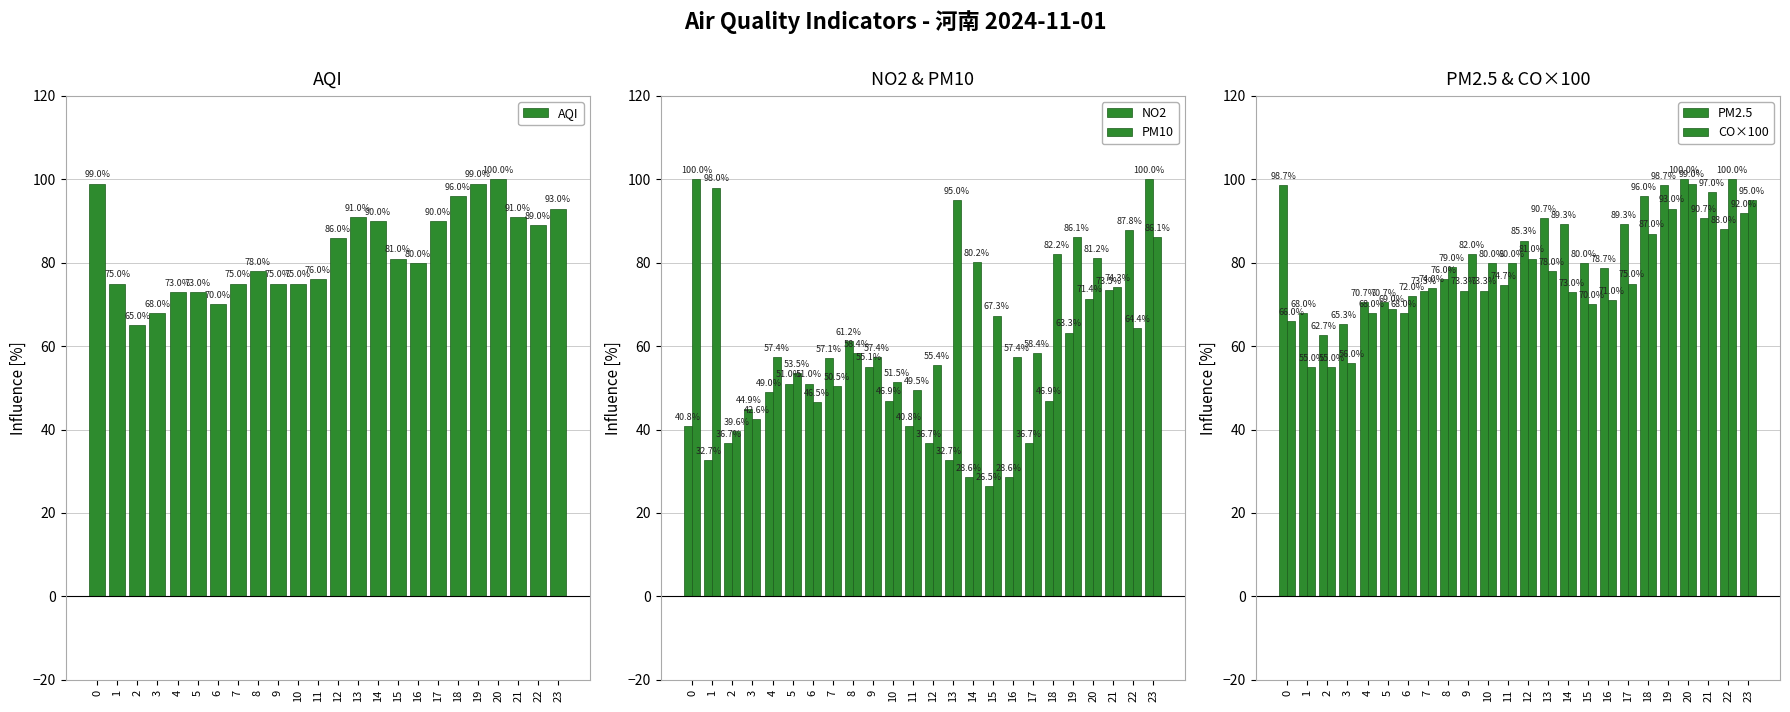

What are all the series names shown in the legend?

AQI, NO2, PM10, PM2.5, CO×100